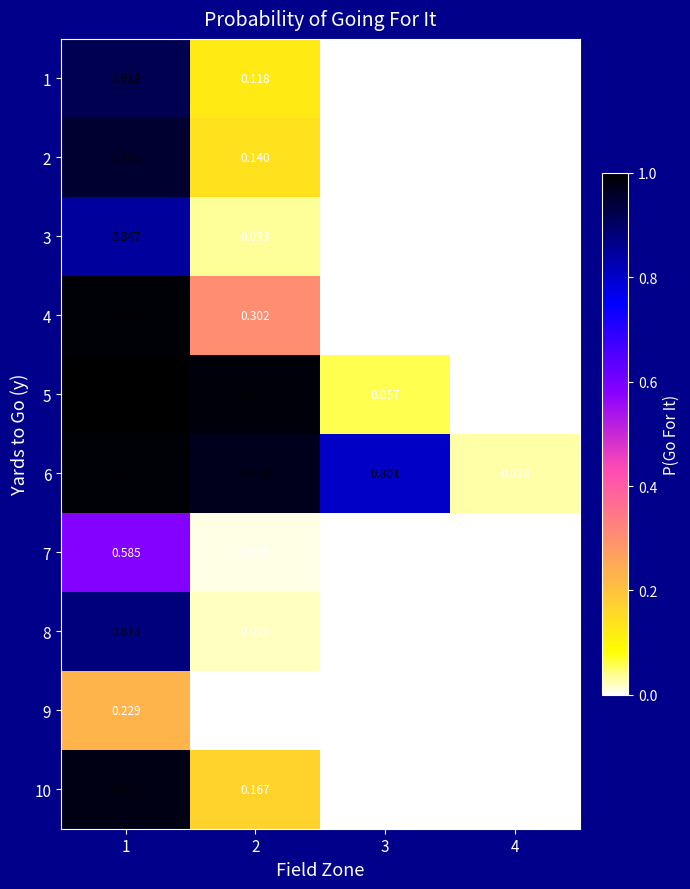

At how many categories does at least one series exceed 0?

4